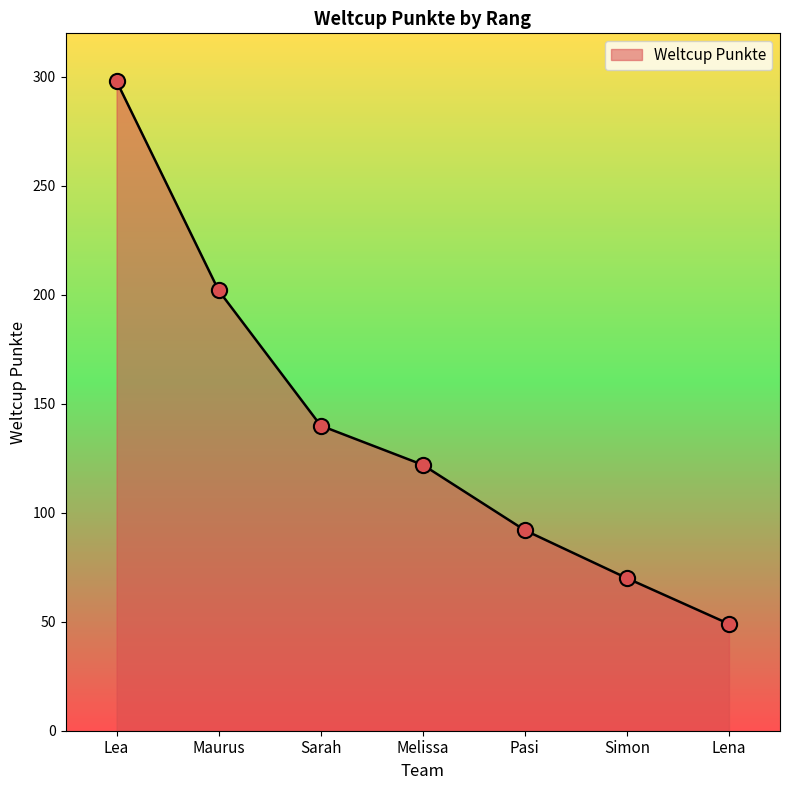

What is the change in value from Lea to Maurus?

-96